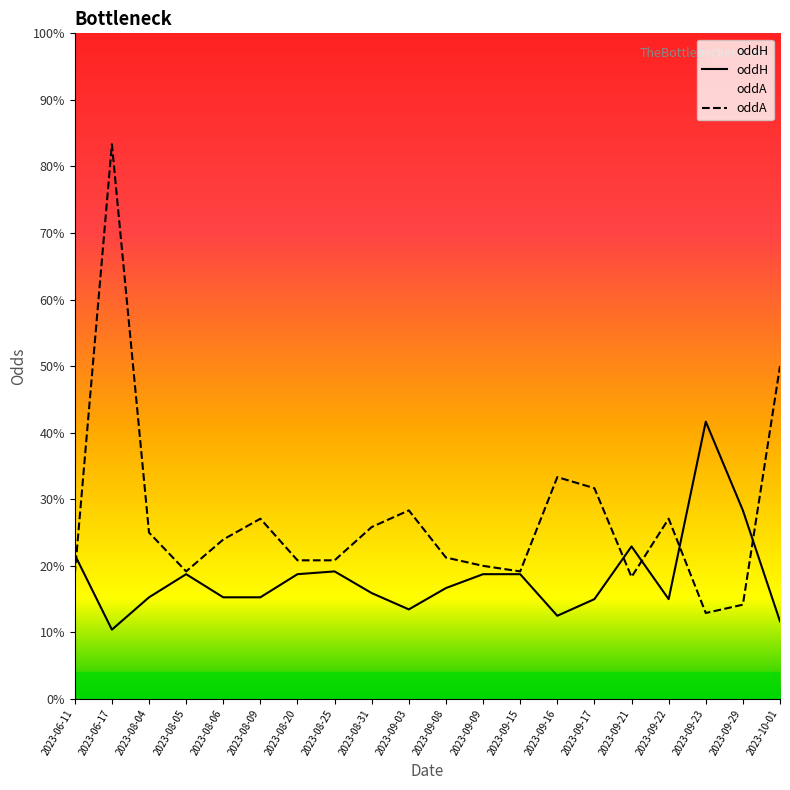

True or false: oddA has a value of 4.5 at 2023-08-25.

False